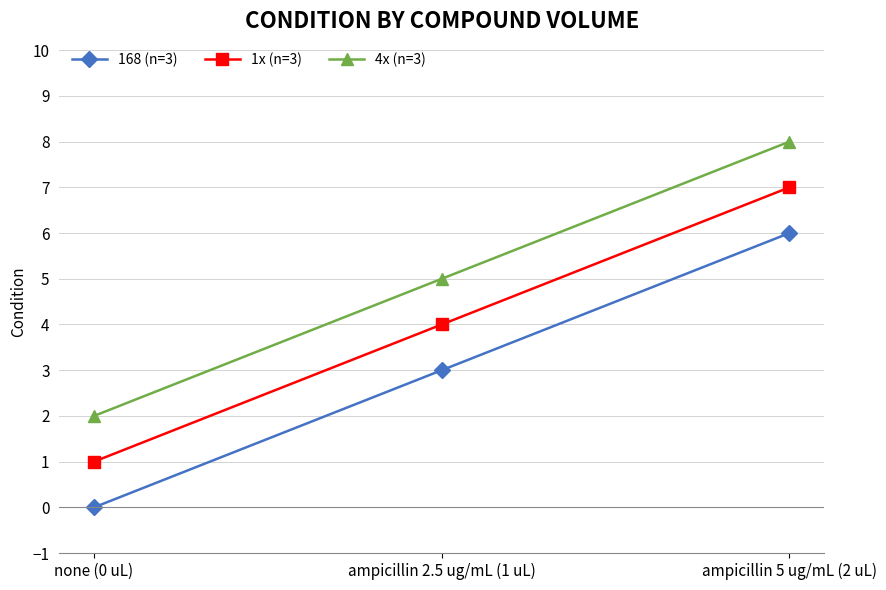

Reading right to left, transcribe all the data shown in this chart.

168 (n=3): 6	3	0
1x (n=3): 7	4	1
4x (n=3): 8	5	2